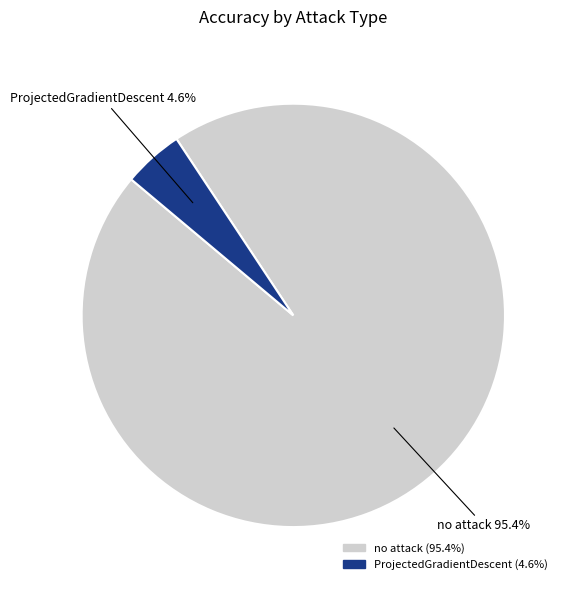

Which category has the smallest portion of the pie?

ProjectedGradientDescent